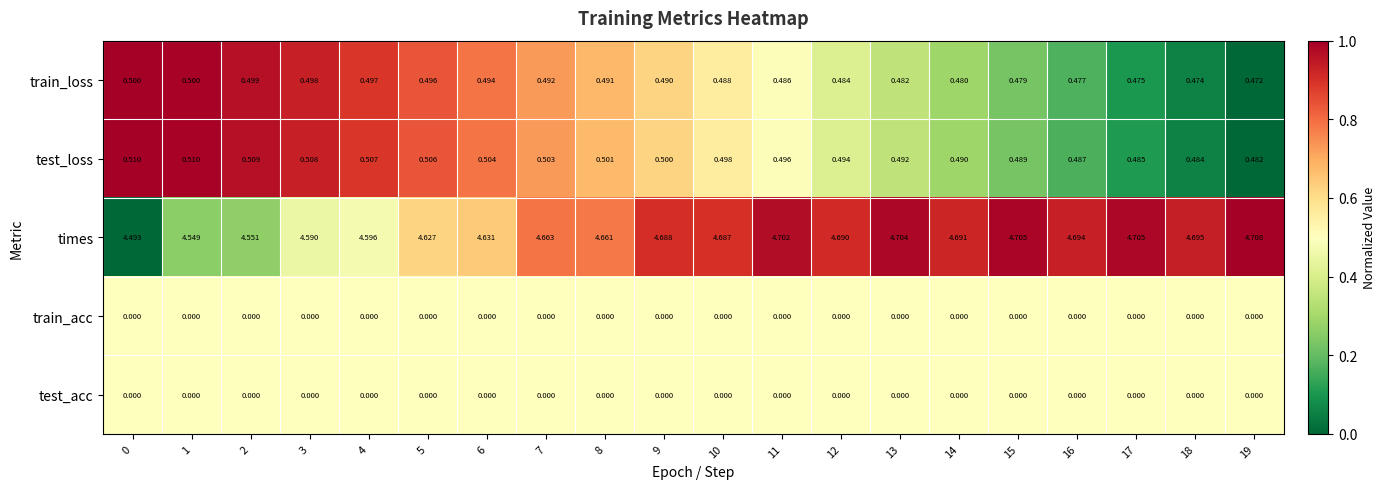

At how many categories does at least one series exceed 0?

20